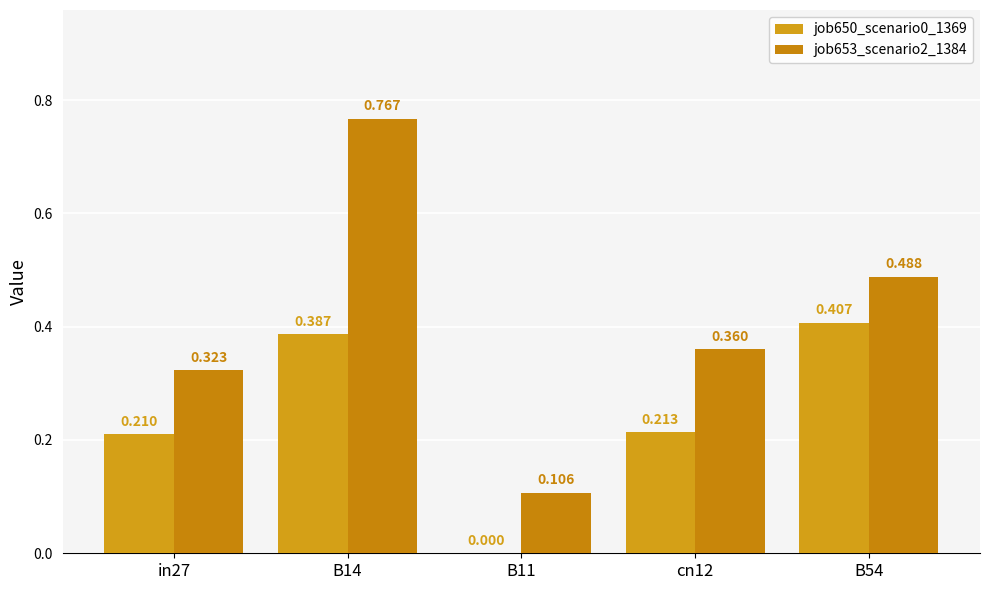

Between B14 and cn12, which series saw the biggest shift?

job653_scenario2_1384